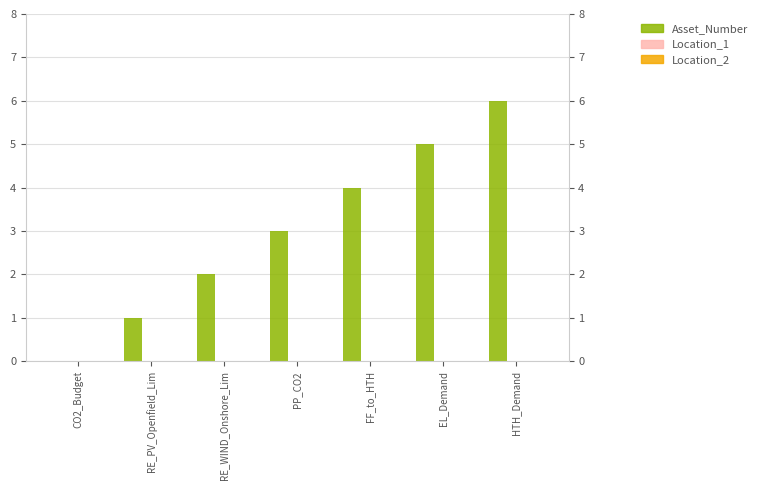

What is the label of the 2nd bar from the right?

EL_Demand